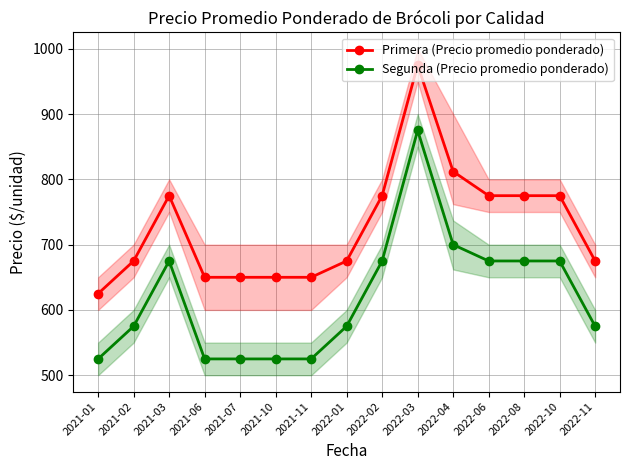

True or false: Primera (Precio promedio ponderado) and Segunda (Precio promedio ponderado) intersect in this chart.

False